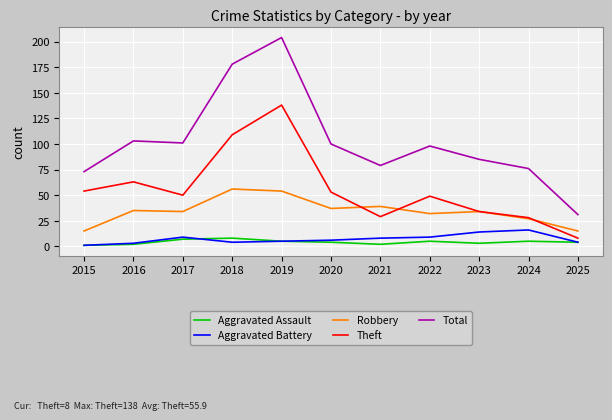

How many interior local peaks does the Total series have?

3